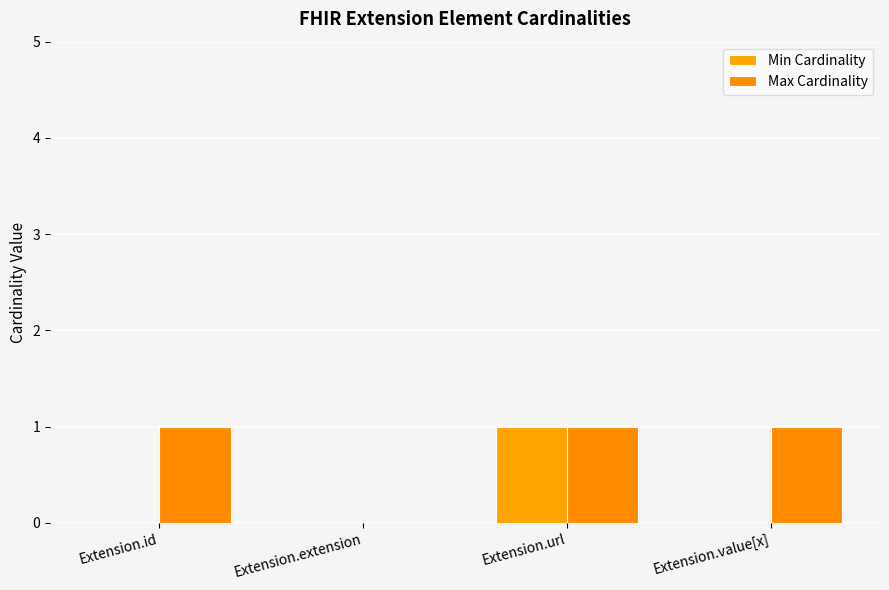

Rank the series by their maximum value, from highest to lowest.

Min Cardinality, Max Cardinality